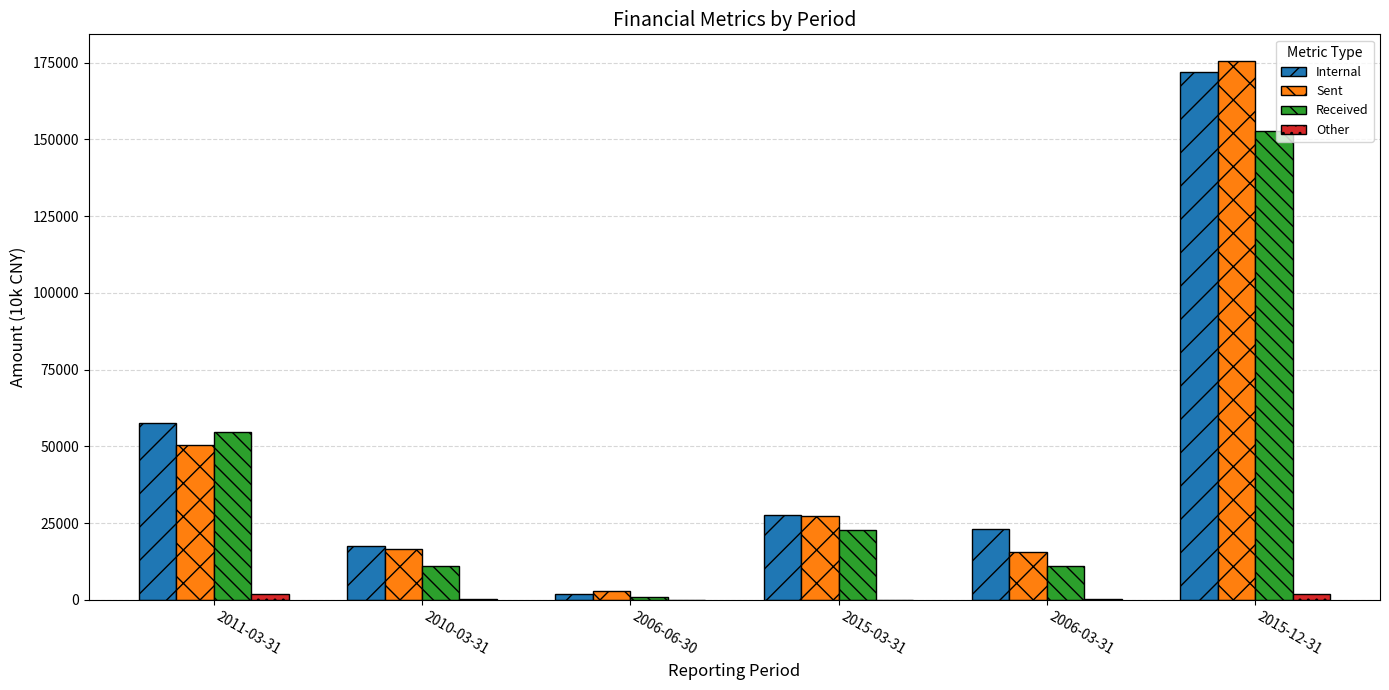

Which category has the highest value across all series?

2015-12-31